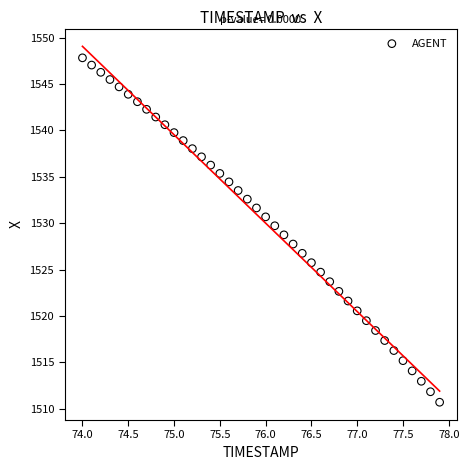

What is the range of Y values (max minus min)?

37.1